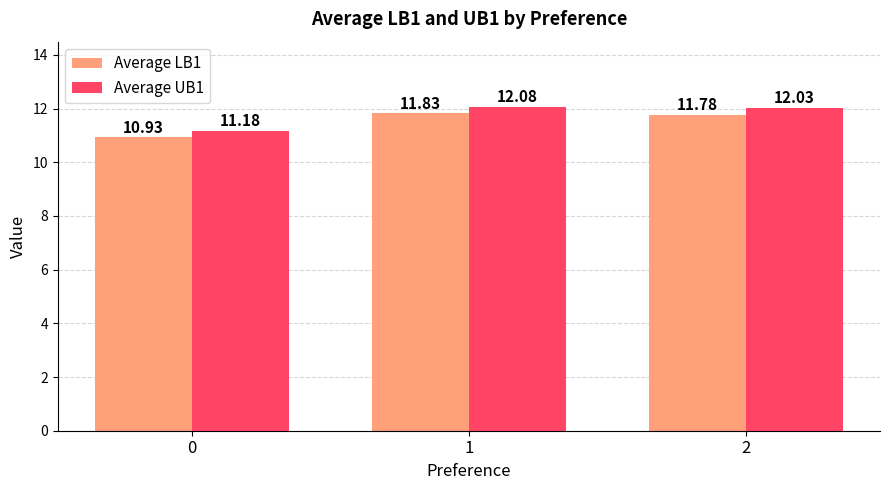

Is it true that Average LB1 equals 11.8 at 2?

True